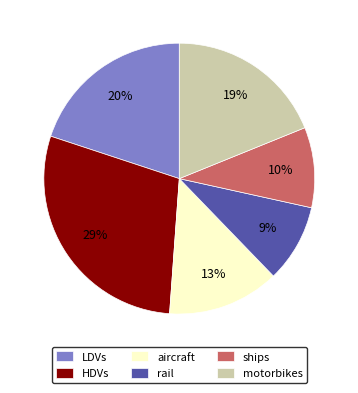

How many segments does this pie chart have?

6